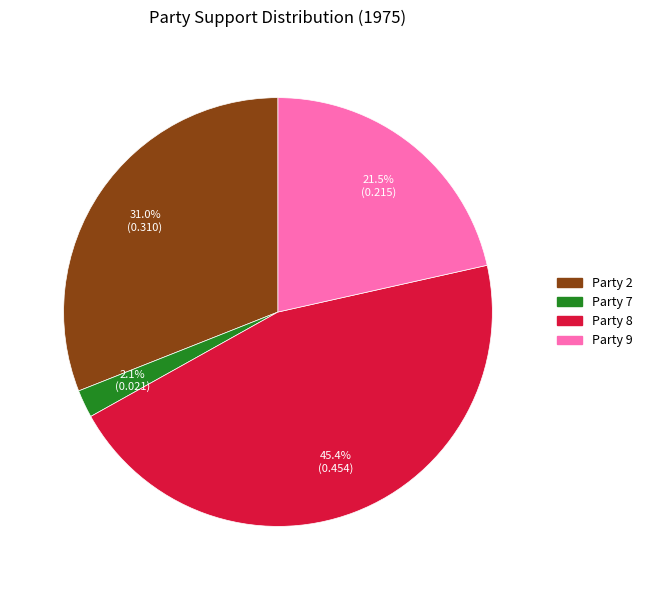

Between Party 7 and Party 2, which is larger?

Party 2